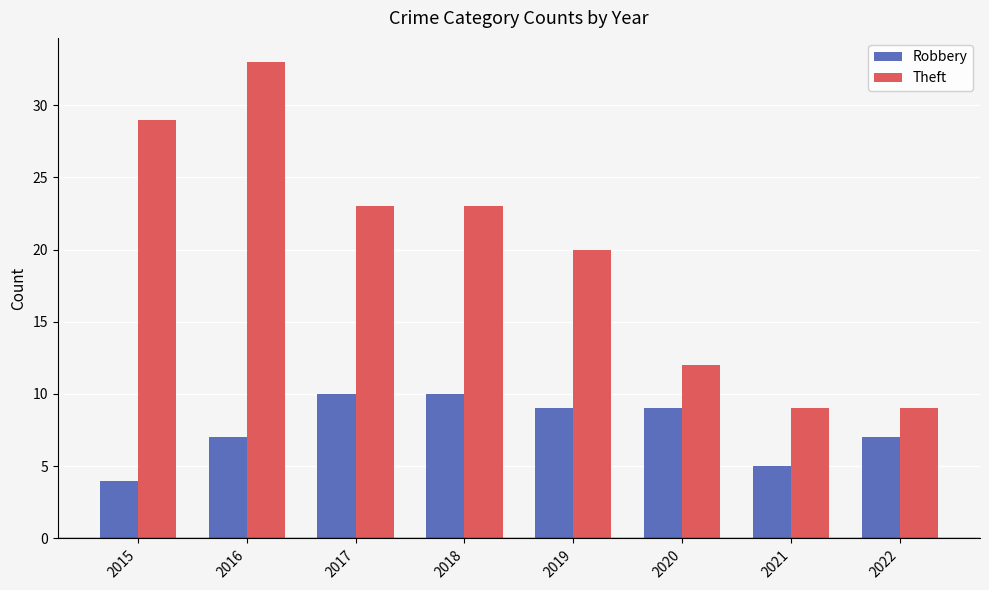

Which series has the widest spread of values?

Theft